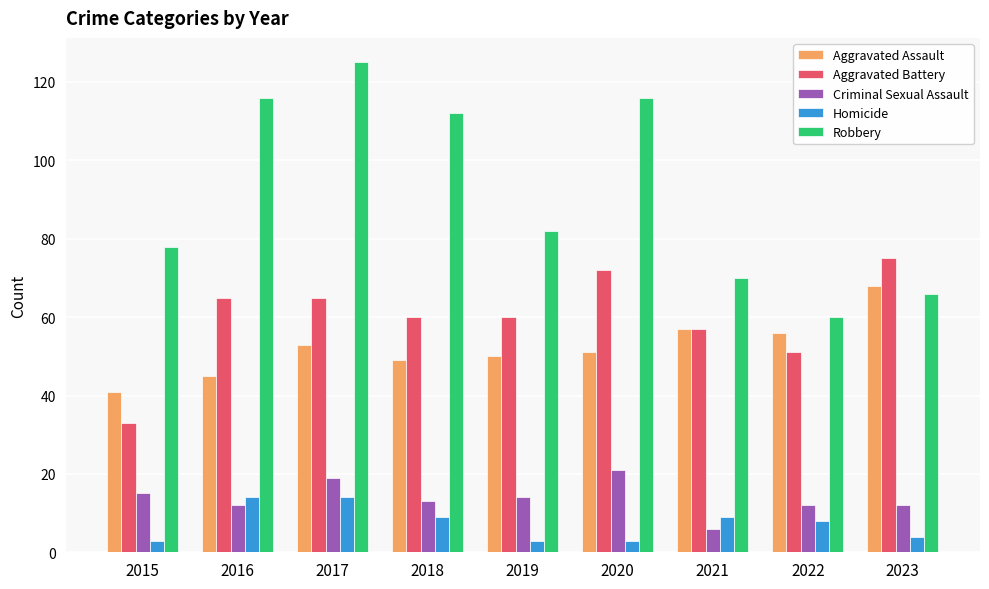

At which label does Aggravated Battery first exceed 60?

2016